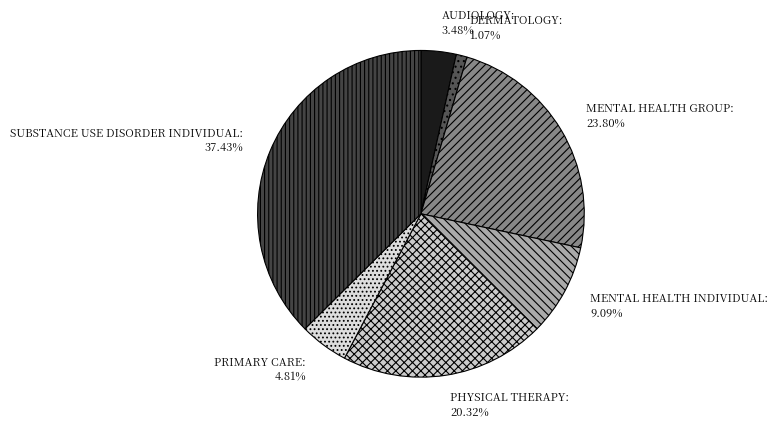

What portion of the pie excludes SUBSTANCE USE DISORDER INDIVIDUAL?

62.6%